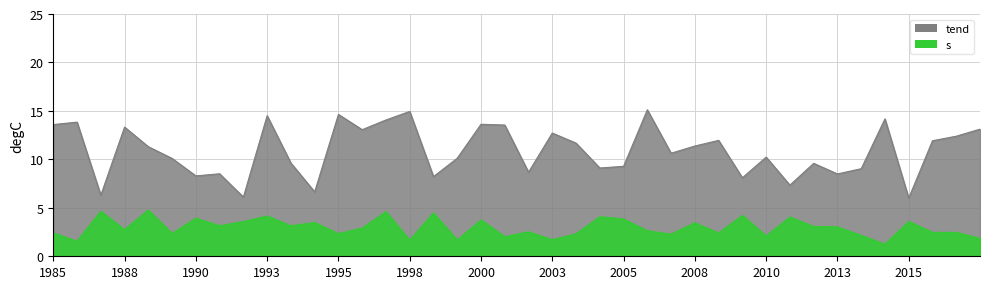

What is the highest value of the s series?

4.8